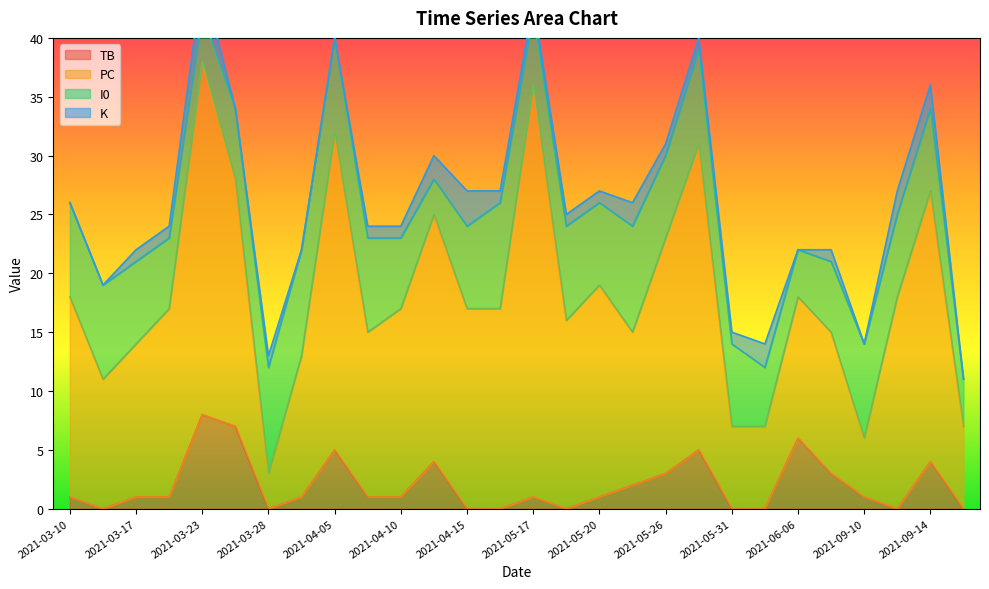

At 2021-06-06, list the series in order from largest to smallest.

PC, TB, I0, K